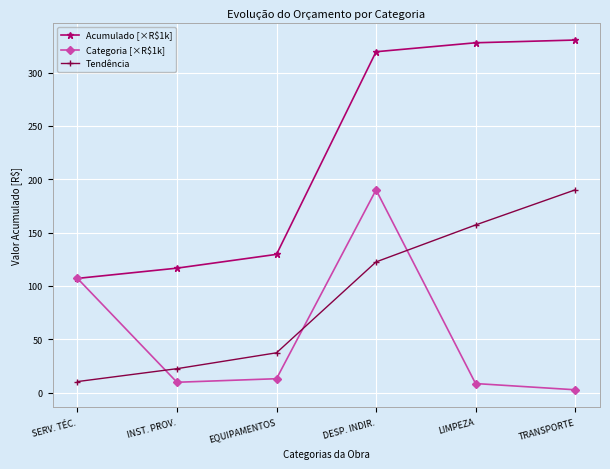

Does the chart display data point markers on the line(s)?

Yes